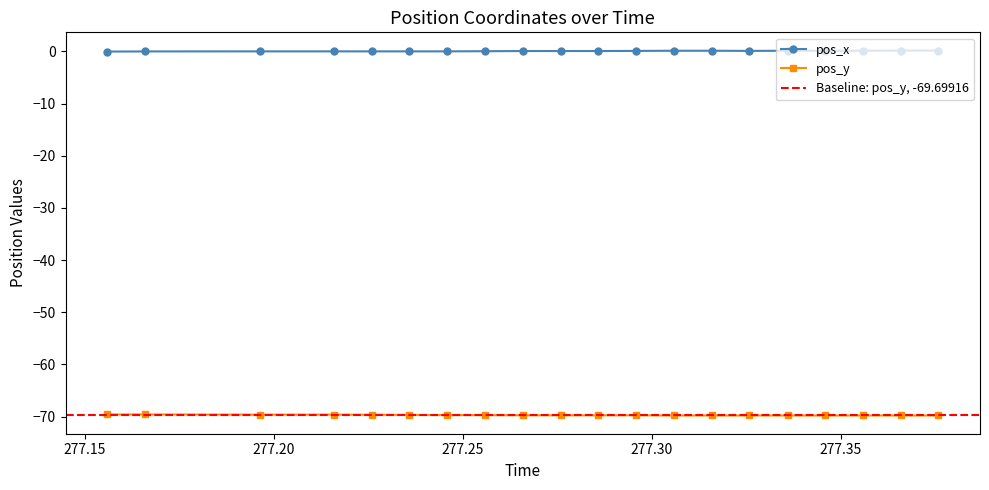

Rank the categories by pos_x value from highest to lowest.

277.3659, 277.3759, 277.3059, 277.3159, 277.3361, 277.3459, 277.3559, 277.2959, 277.3259, 277.2659, 277.2759, 277.2859, 277.2559, 277.1963, 277.2159, 277.226, 277.2359, 277.2459, 277.166, 277.1559